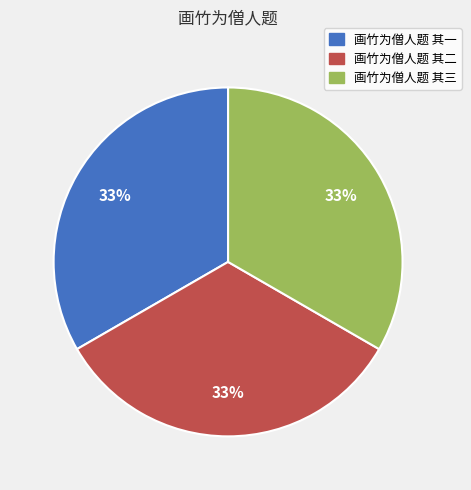

What percentage is the 画竹为僧人题 其二 slice, to the nearest percent?

33%